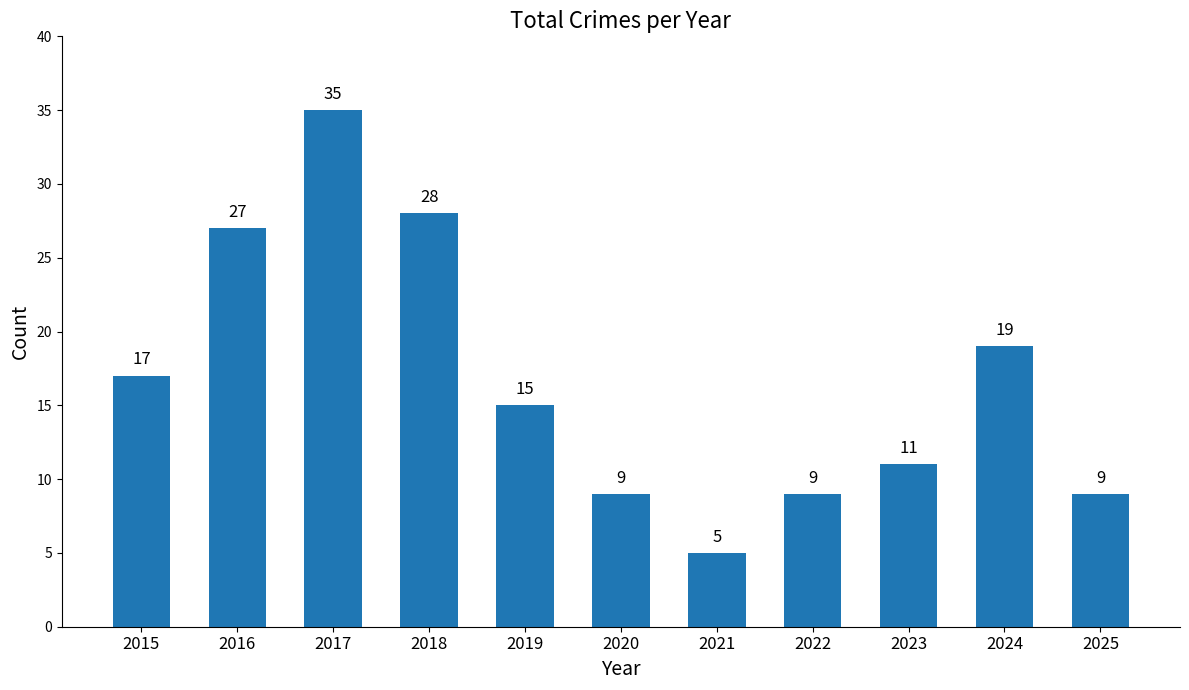

The chart shows a value of 17 at 2016. True or false?

False